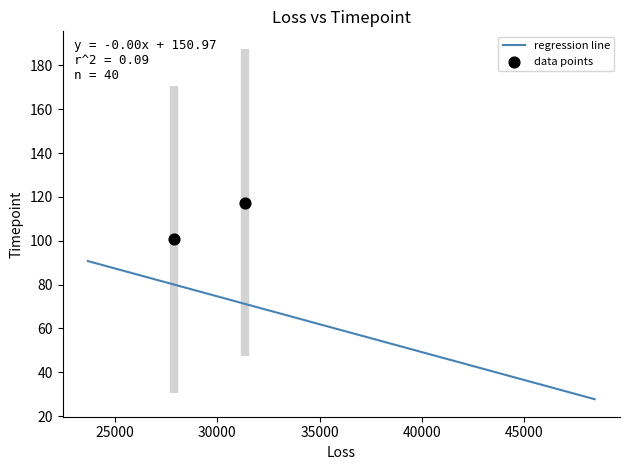

What is the average Y value?

109.0